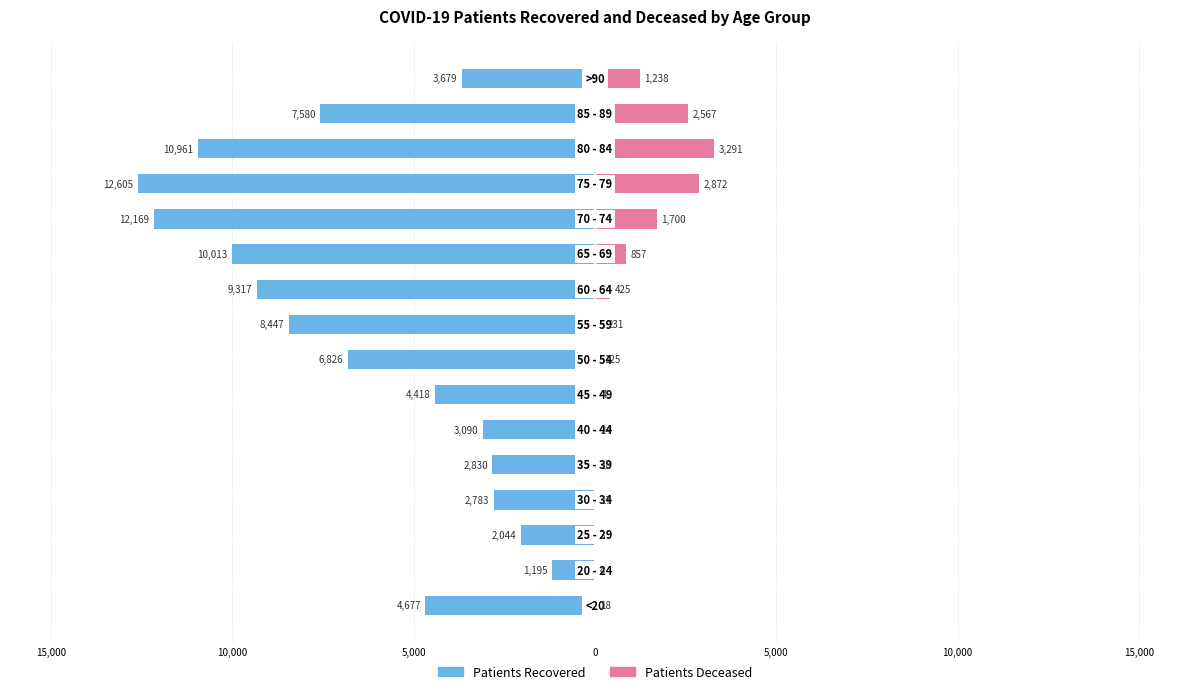

What is the difference between the patients_deceased values at 15 and 13?

2053